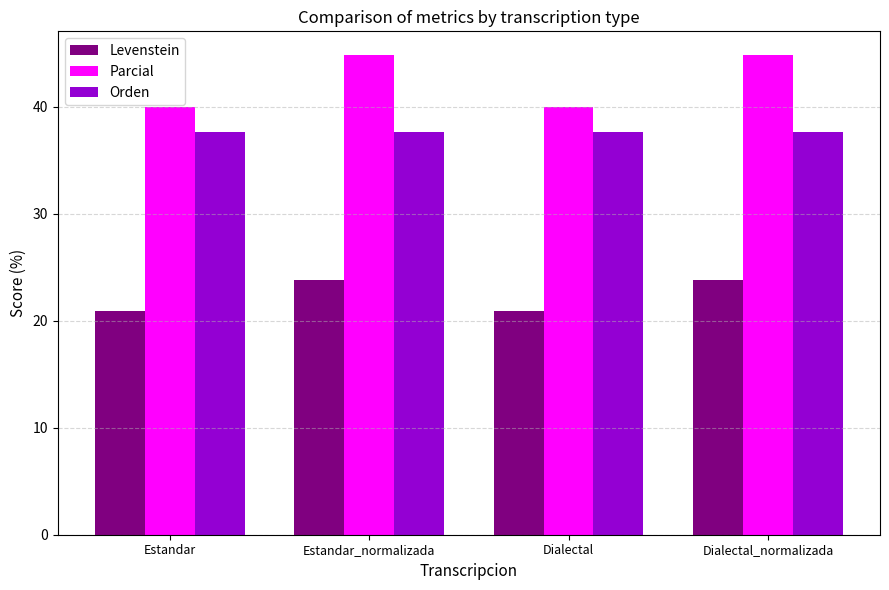

Rank the series by their average value, from lowest to highest.

Levenstein, Orden, Parcial